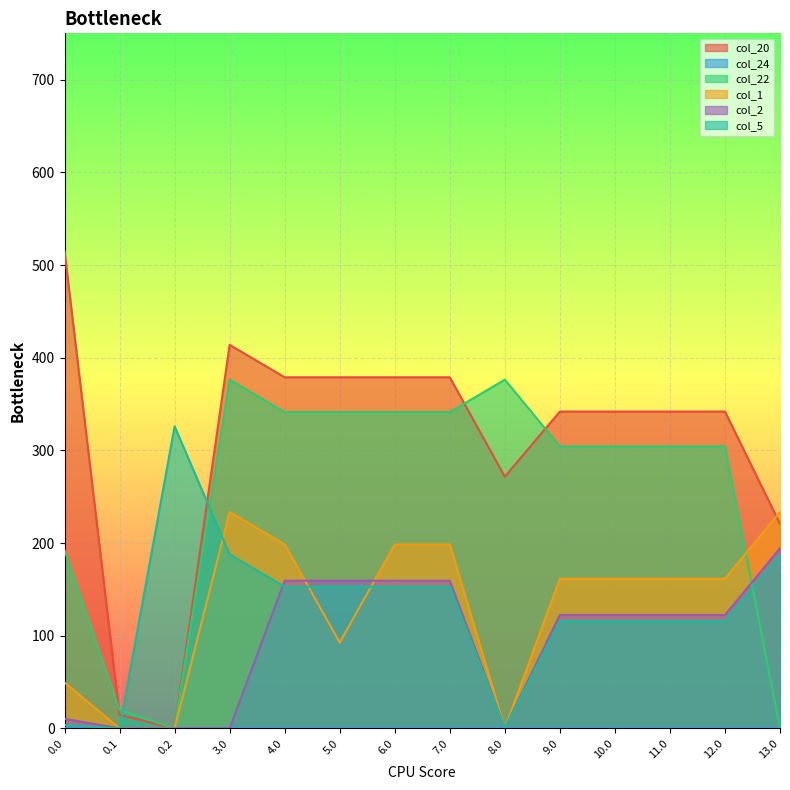

What is the maximum value for col_20?

515.2